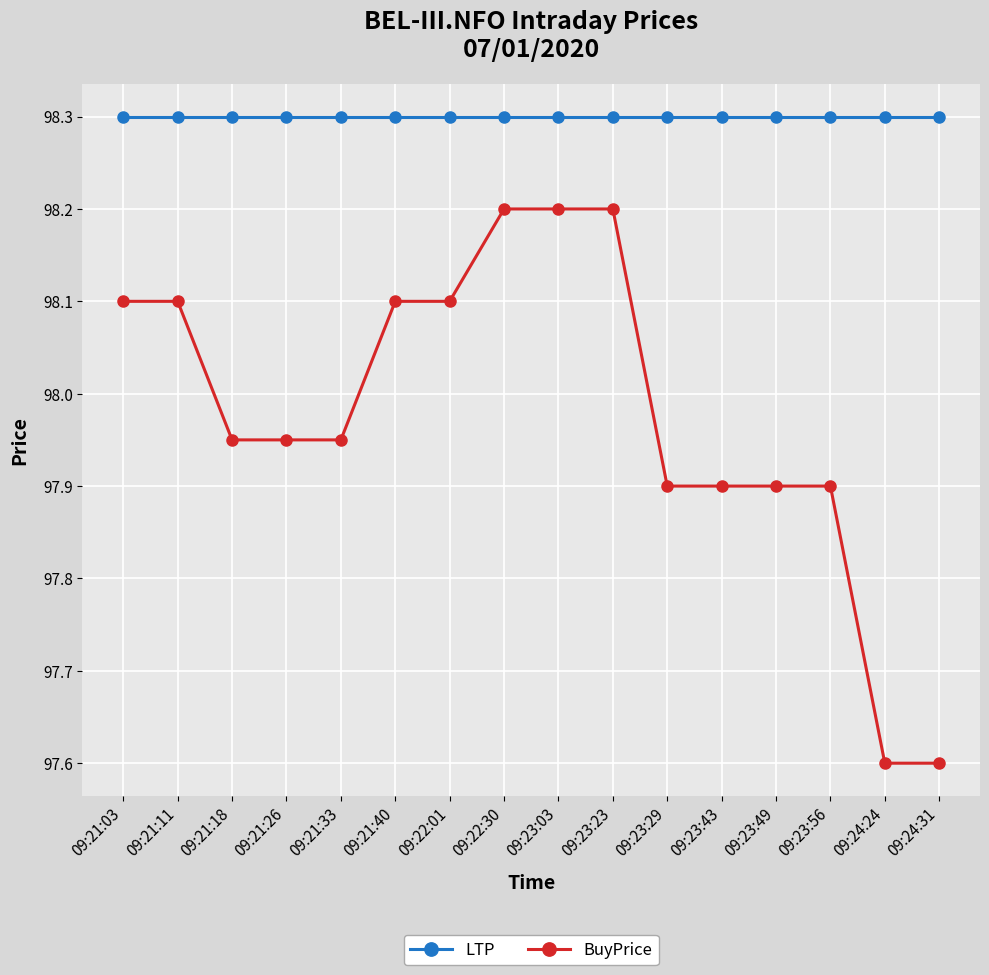

Between 09:21:11 and 09:24:31, which series saw the biggest shift?

BuyPrice